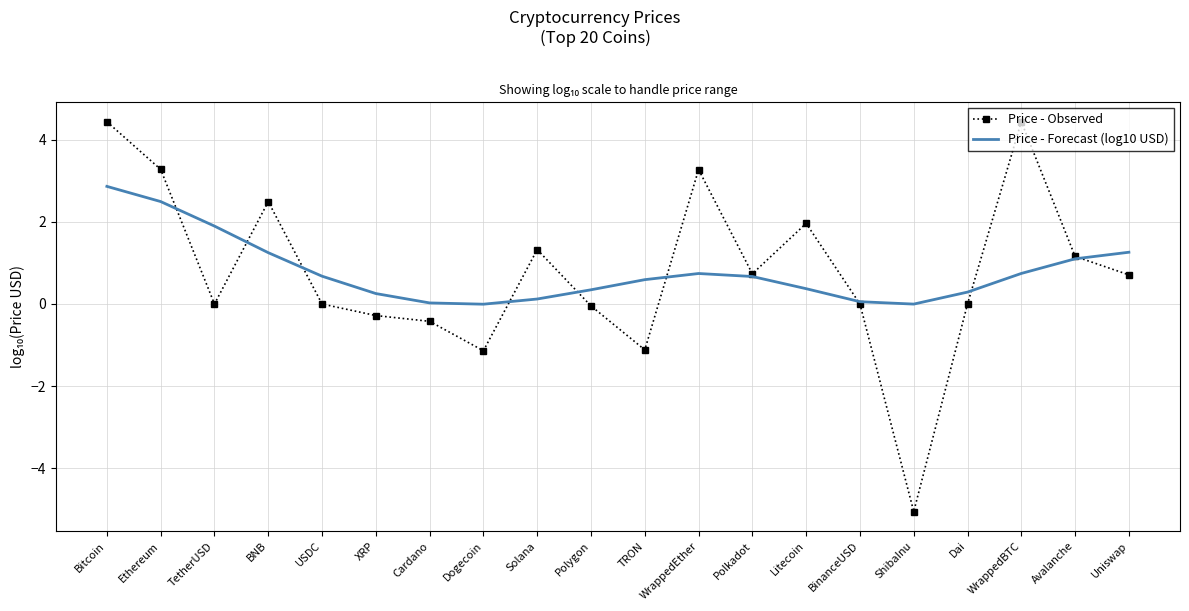

What are all the series names shown in the legend?

Price - Observed, Price - Forecast (log10 USD)